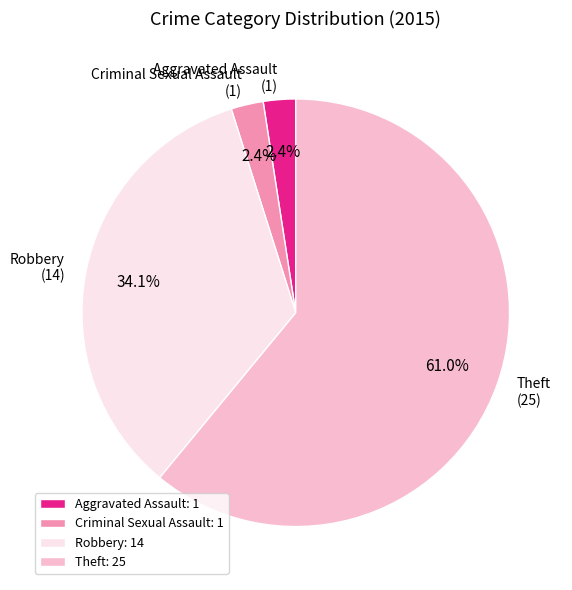

Which category accounts for the majority?

Theft